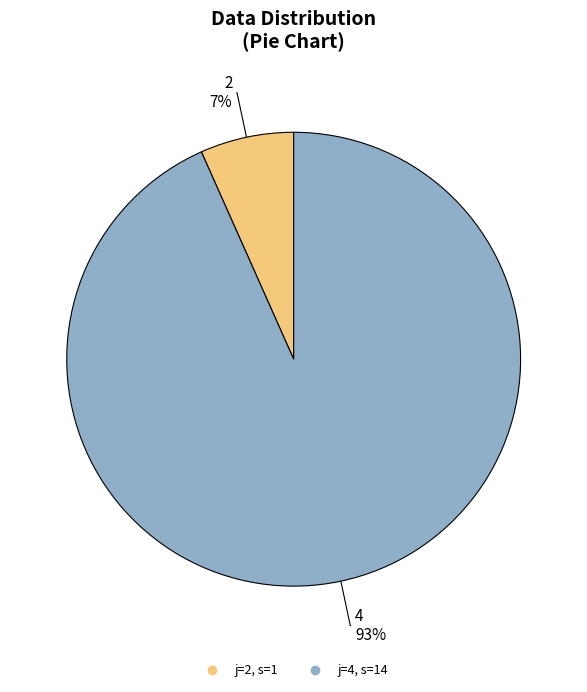

Is there a majority slice in this chart?

Yes